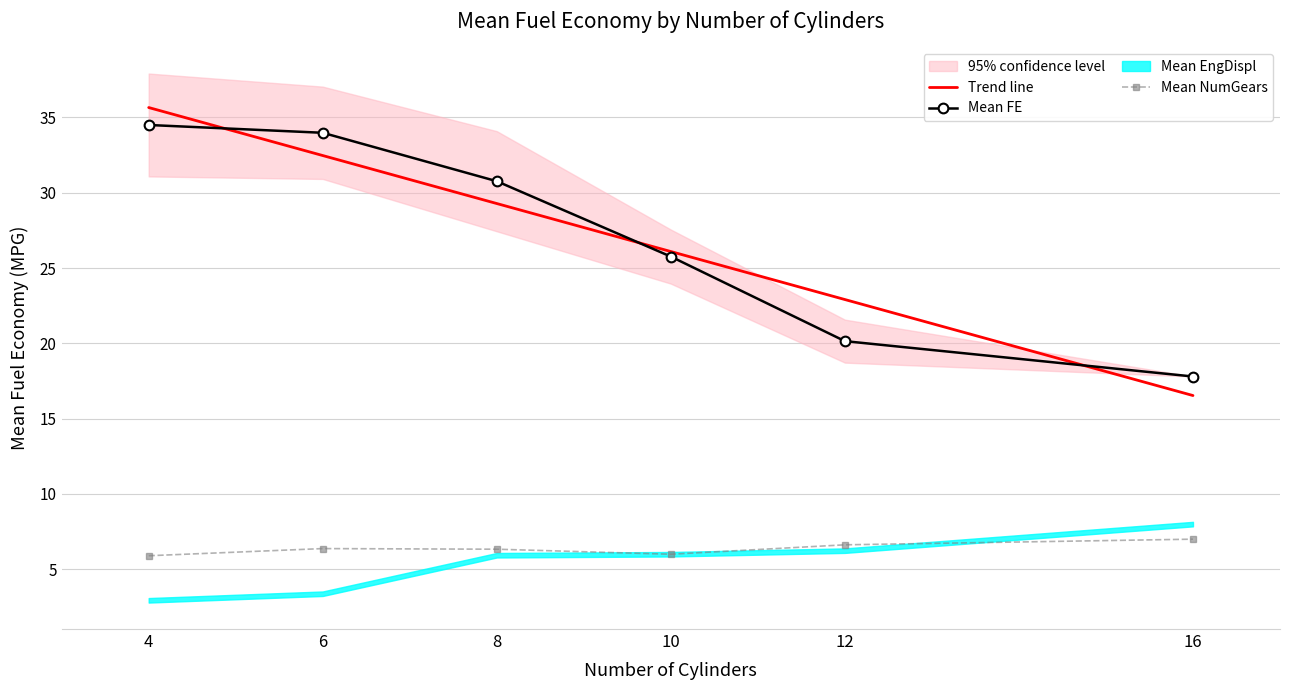

True or false: Trend line and Mean NumGears intersect in this chart.

False